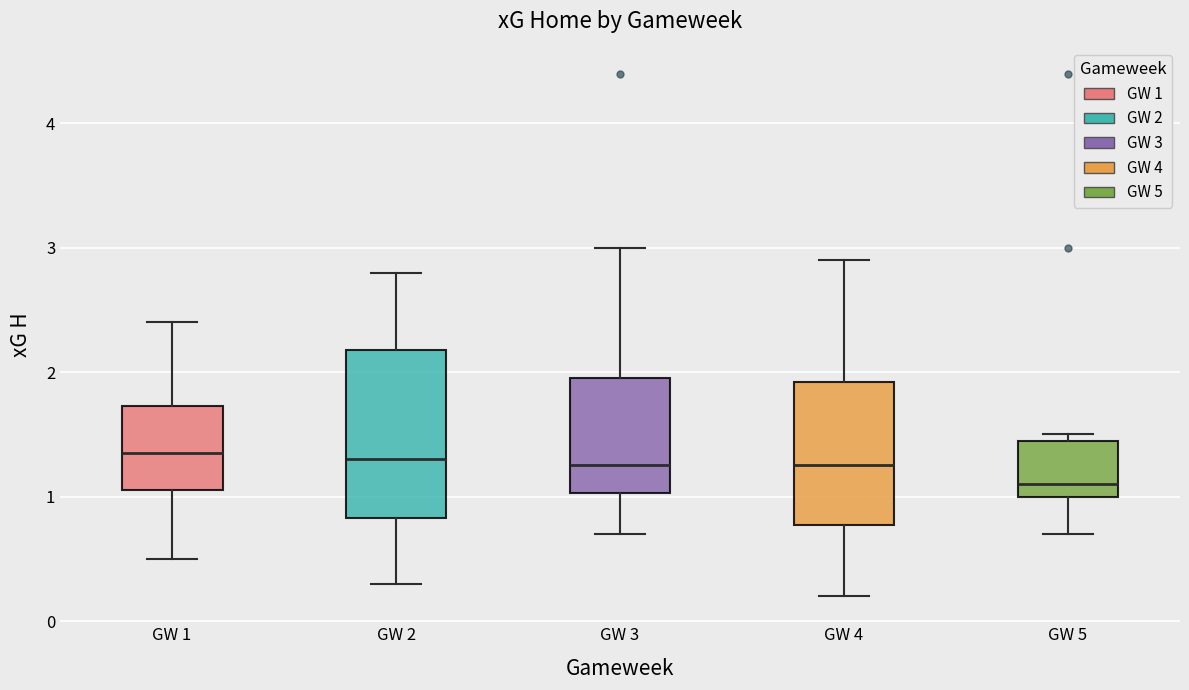

Comparing the boxes themselves (not the whiskers), which one is the tallest?

GW 2